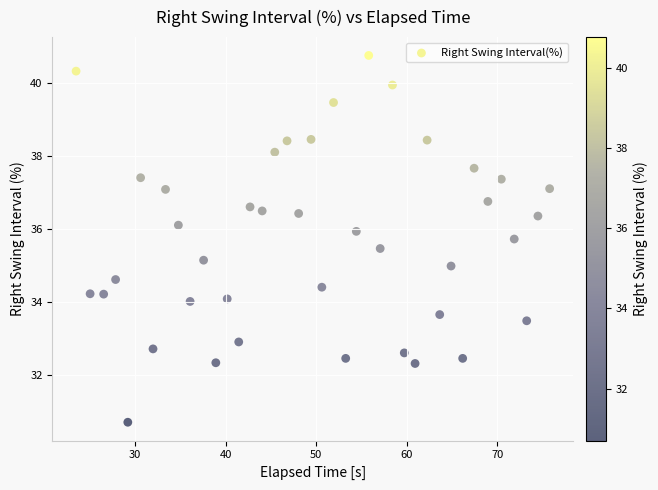

How many points are shown in the scatter plot?

40